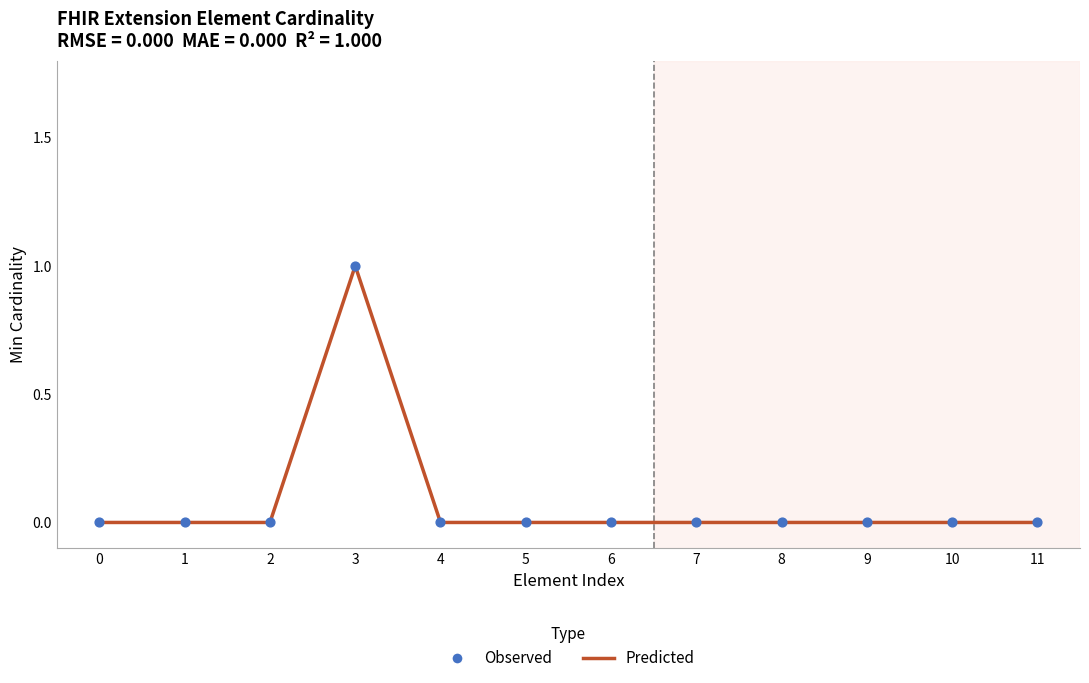

What is the change in value from 2 to 3?

+1